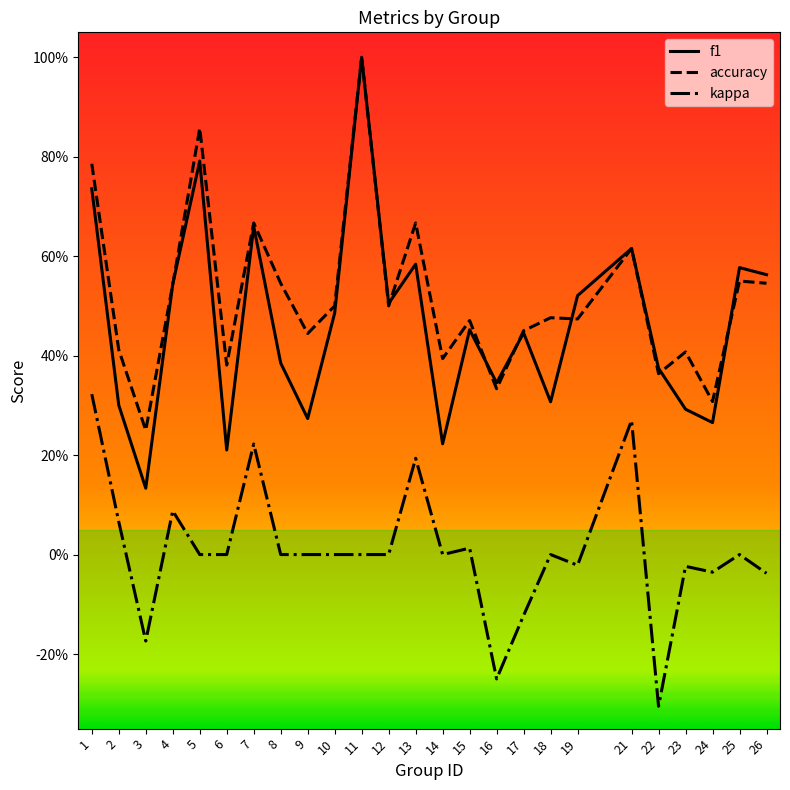

List the series in order of their peak value, lowest first.

kappa, f1, accuracy